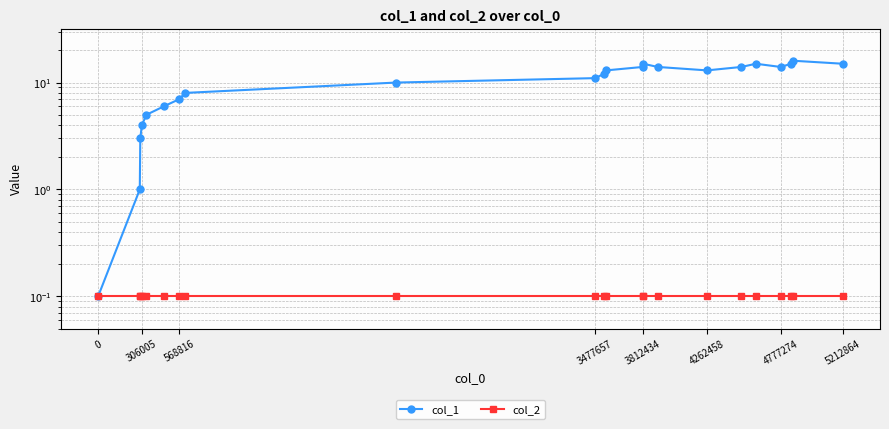

How many lines are shown in the chart?

2